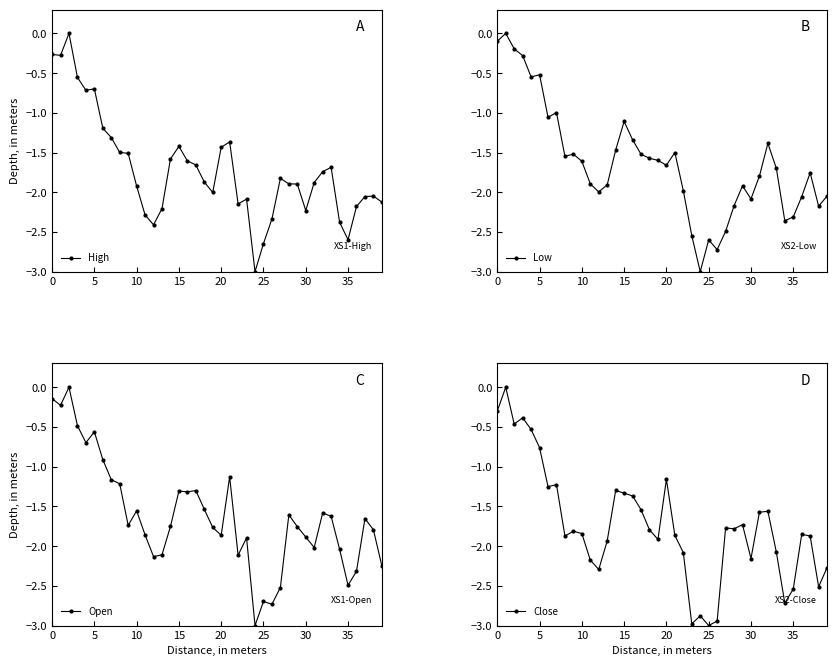

What is the lowest value of the High series?

-3.0